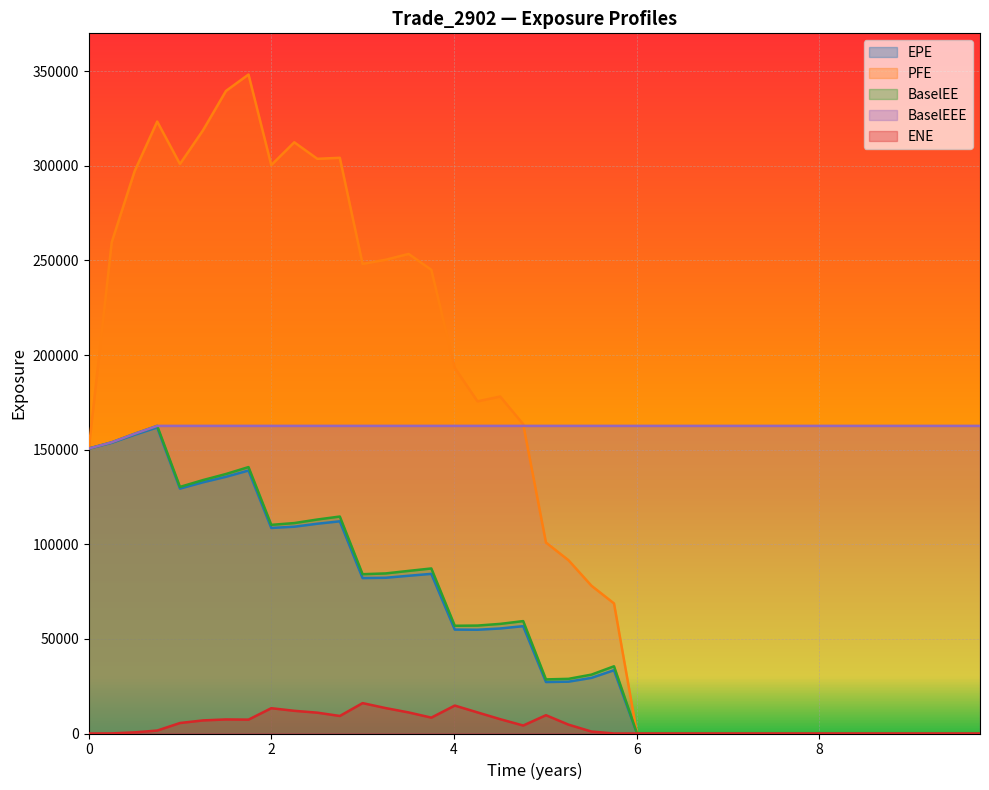

Which series has the largest total across all categories?

BaselEEE